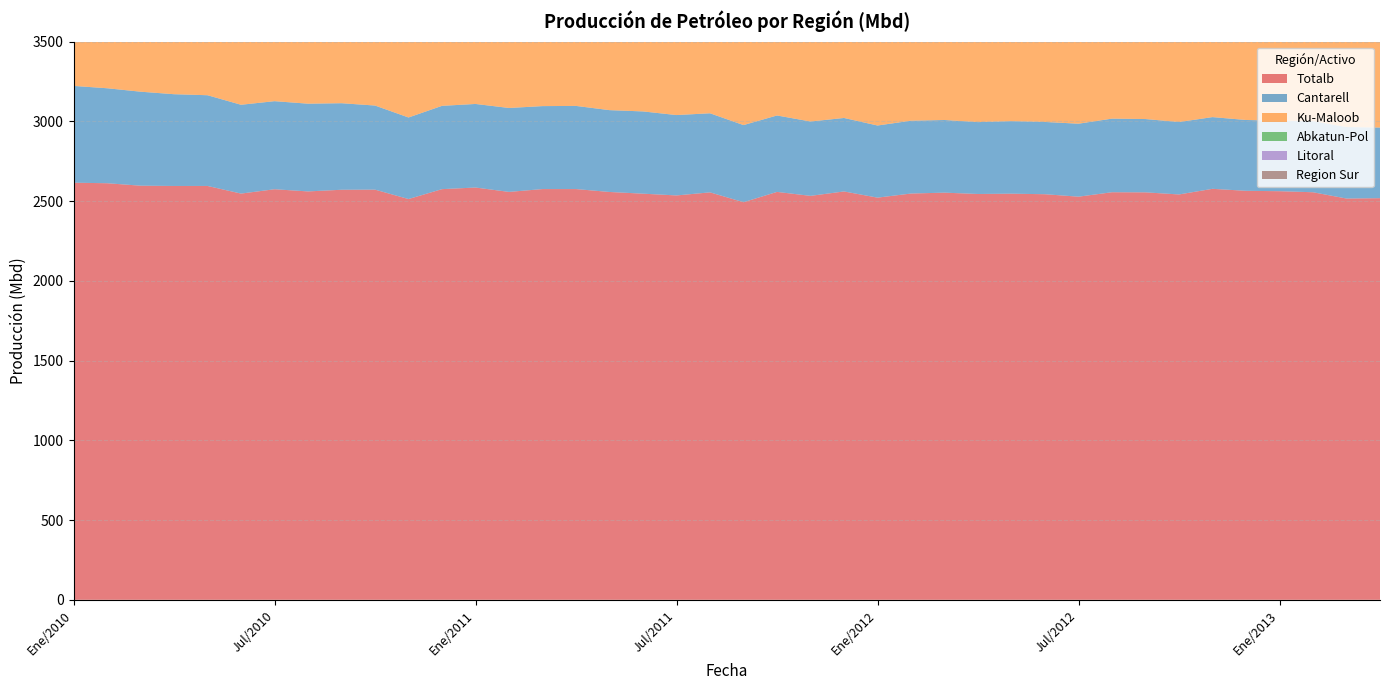

Reading right to left, extract all data points from this chart.

Totalb: 2518.2	2515.9	2555.3	2561.9	2564.3	2576.8	2541.5	2554.7	2555.4	2527.6	2543.0	2546.4	2544.5	2552.8	2547.3	2521.5	2560.3	2532.7	2557.5	2492.9	2554.6	2535.4	2546.4	2557.1	2575.3	2575.3	2557.5	2585.0	2574.8	2512.8	2571.6	2570.9	2560.6	2574.2	2547.0	2594.8	2594.7	2596.5	2611.9	2615.2
Cantarell: 442.8	448.4	446.0	442.2	444.1	449.7	454.0	459.6	461.5	457.5	453.1	454.8	450.6	455.5	456.6	452.3	460.7	466.2	479.2	483.6	495.8	504.0	515.7	513.1	521.3	520.2	526.3	524.0	522.3	511.3	527.3	542.7	550.1	552.2	556.9	568.8	575.3	589.3	595.6	606.9
Ku-Maloob: 867.3	844.8	867.3	865.7	865.1	863.8	835.5	861.6	858.4	842.0	861.7	863.4	858.8	857.3	856.6	837.4	859.6	850.3	858.4	803.7	855.3	829.4	824.5	848.6	848.2	849.7	825.5	848.7	851.6	805.6	847.4	847.7	833.2	832.4	809.5	849.6	848.3	839.0	856.1	849.8
Abkatun-Pol: 282.1	287.6	279.8	275.7	271.7	276.1	276.2	270.0	271.6	265.6	260.5	257.2	255.3	259.3	264.6	266.8	273.6	265.7	266.6	264.4	263.7	266.0	267.8	273.9	288.6	295.3	295.9	293.7	290.3	295.8	293.6	285.8	291.4	296.1	296.7	299.1	300.8	300.2	300.6	305.2
Litoral: 294.7	295.7	307.7	312.9	312.6	319.9	317.8	314.6	318.7	317.1	320.5	323.4	328.3	329.4	316.5	311.8	313.1	306.1	305.2	291.8	289.5	287.7	292.5	275.4	266.6	258.2	258.5	266.3	255.7	251.5	258.4	249.1	239.6	251.2	249.2	244.8	247.0	247.8	242.9	239.7
Region Sur: 482.6	486.1	497.1	511.8	514.5	511.4	509.7	503.2	497.1	496.1	498.7	504.0	513.1	515.5	515.3	519.8	520.5	516.2	518.1	523.0	529.4	533.1	530.0	532.3	538.4	541.0	542.6	542.7	545.4	541.2	539.4	539.1	540.5	538.4	530.1	527.2	520.6	520.2	519.9	519.6